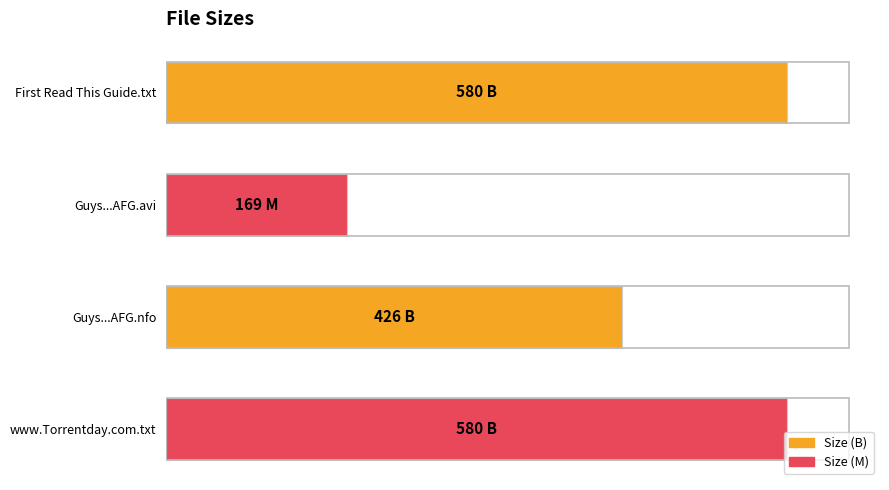

True or false: the data shows 846 at First Read This Guide.txt.

False